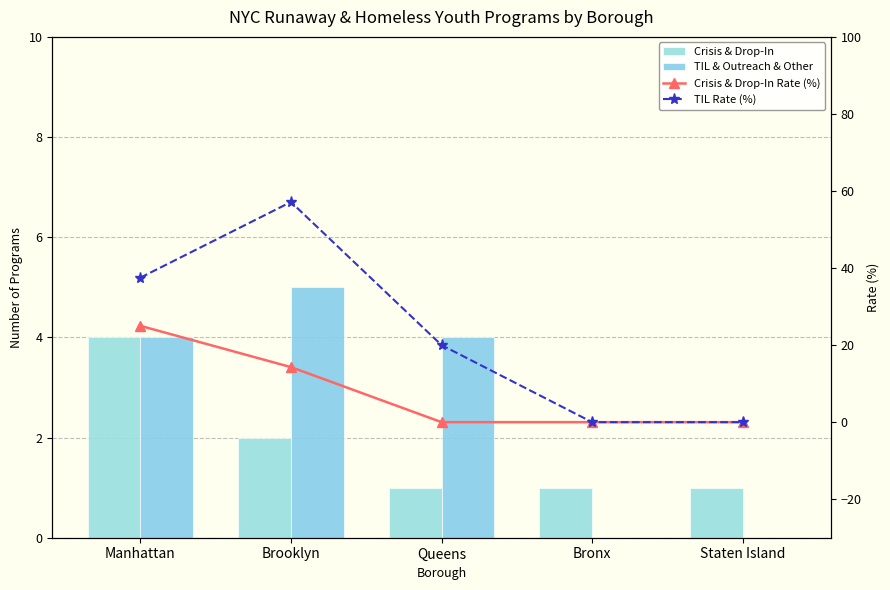

Which label corresponds to the smallest value in the chart?

Bronx